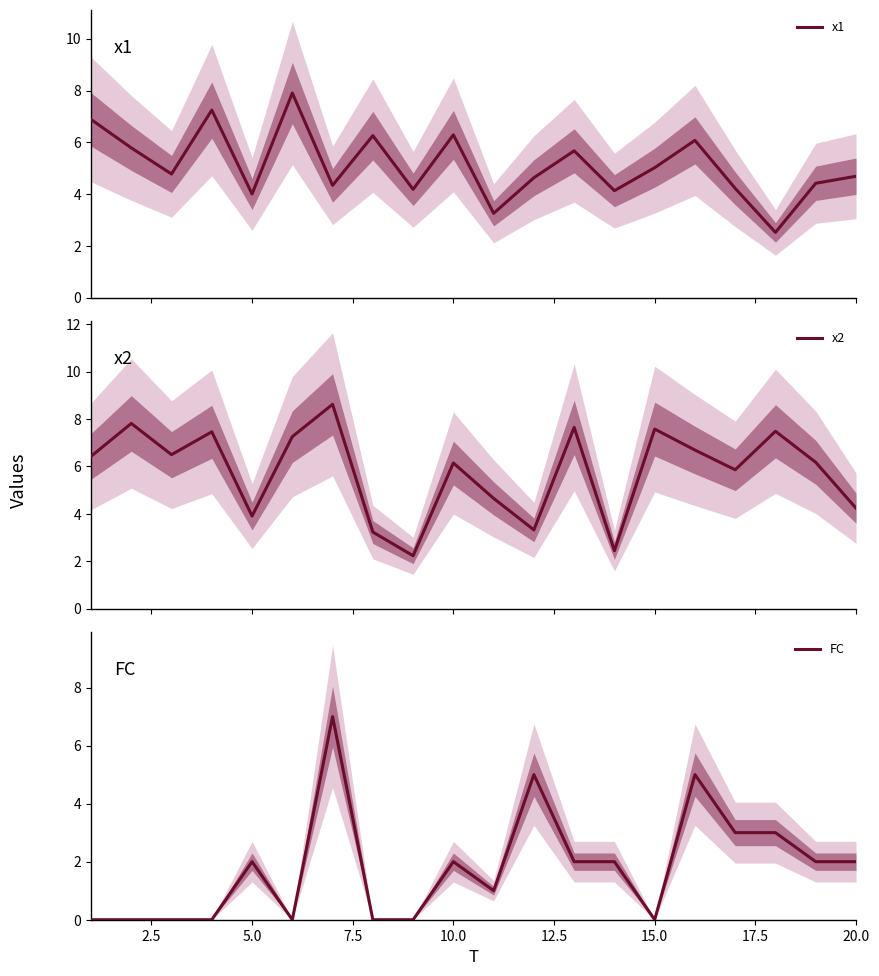

What is the maximum value for x1?

7.9